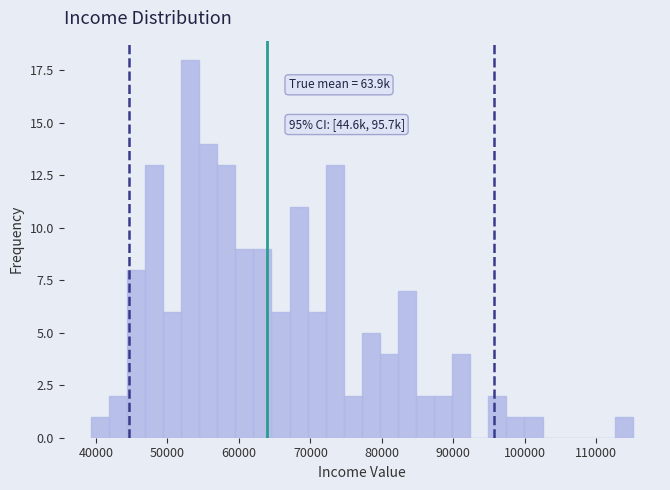

Around what value on the x-axis is the tallest bar? Give the approximate position of its centre, as read against the axis.

53000